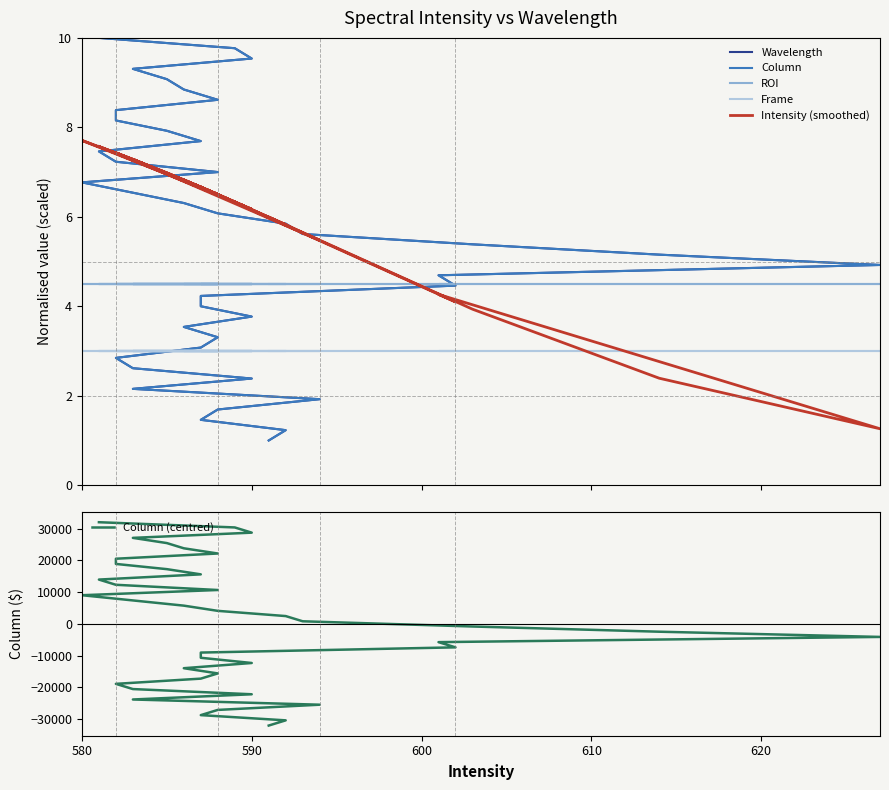

How many interior local peaks does the Intensity (smoothed) series have?

8